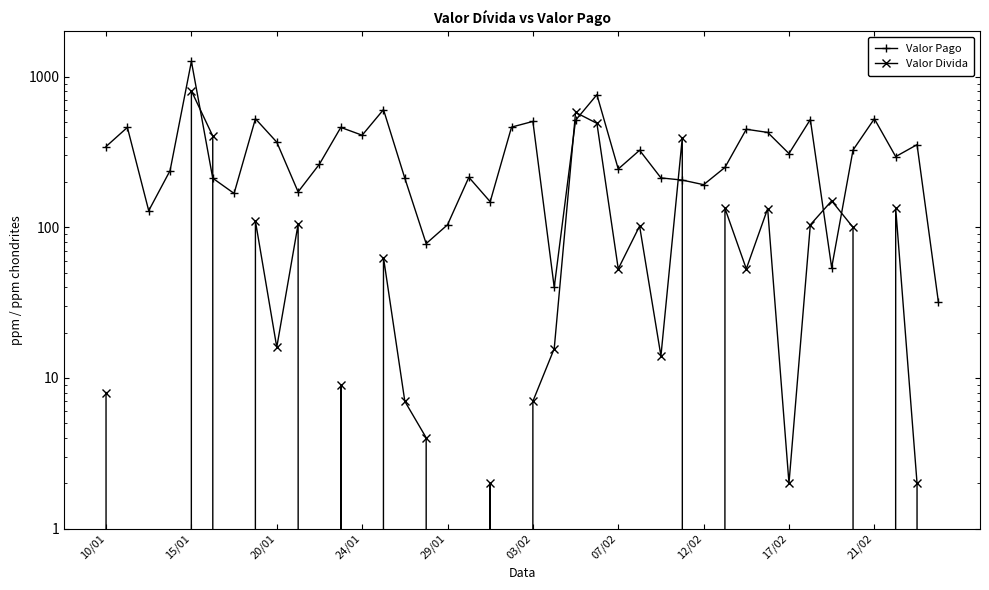

Which series has the widest spread of values?

Valor Pago